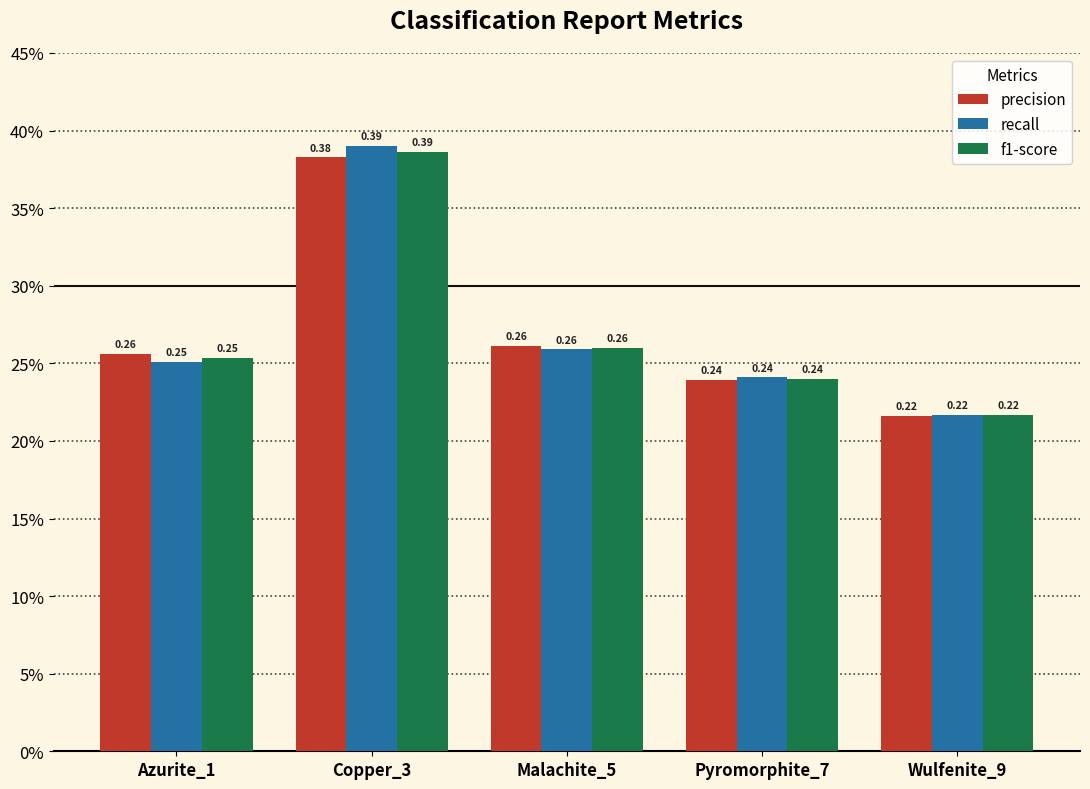

At which label does recall reach its minimum?

Wulfenite_9